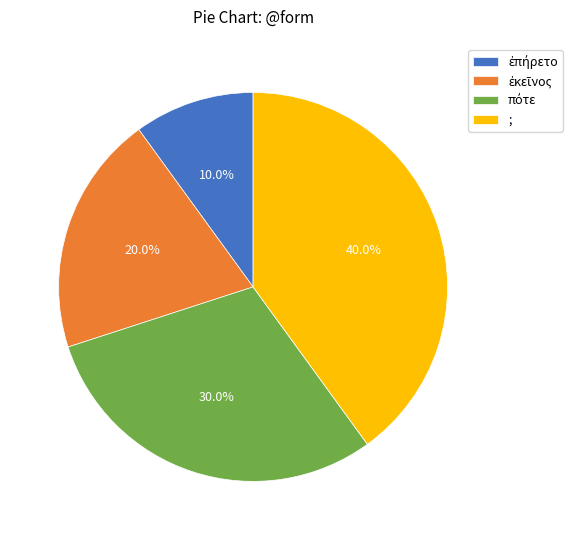

What portion of the pie excludes ;?

60.0%